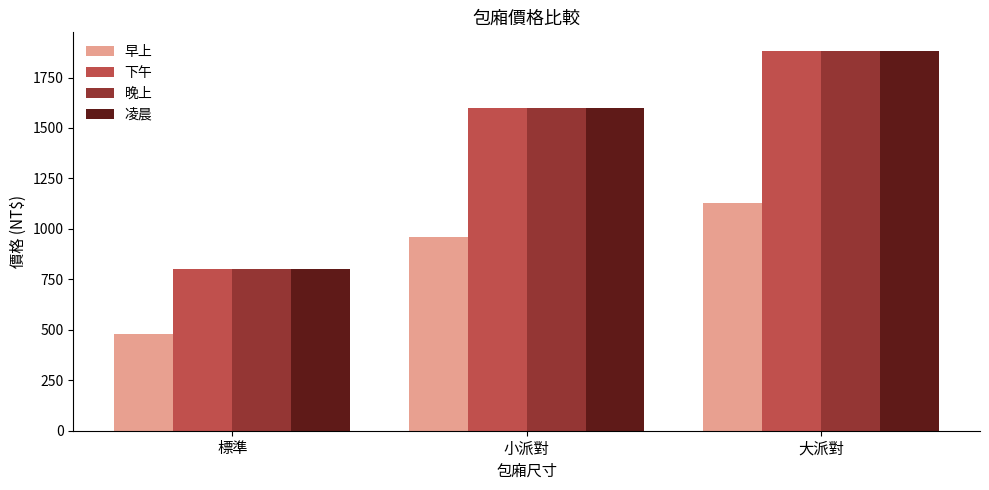

Reading right to left, transcribe all the data shown in this chart.

早上: 1128	960	480
下午: 1880	1600	800
晚上: 1880	1600	800
凌晨: 1880	1600	800